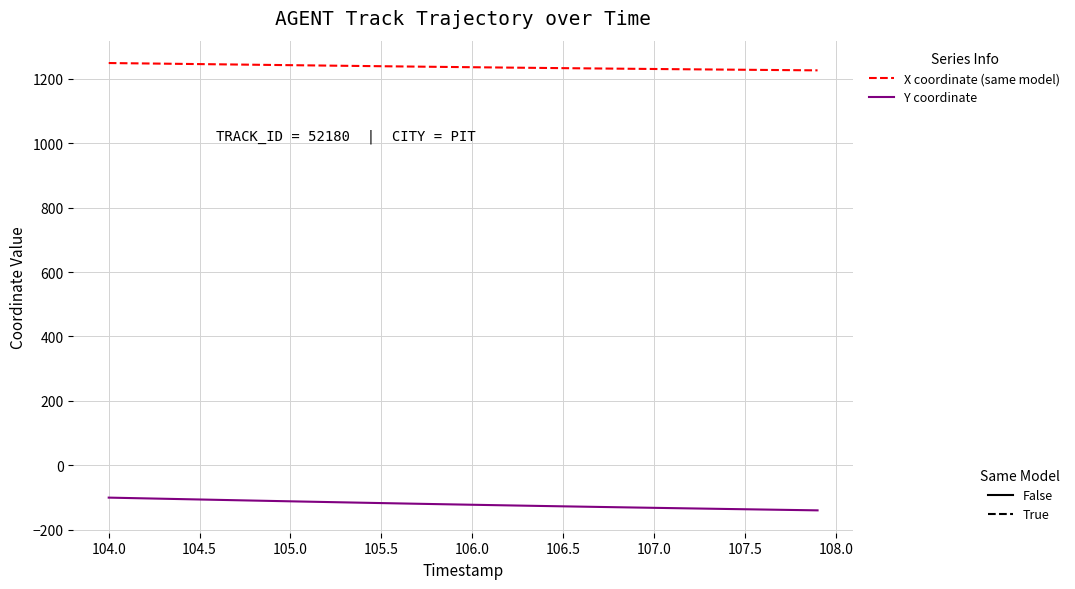

What is the minimum value shown in the chart?

-140.3